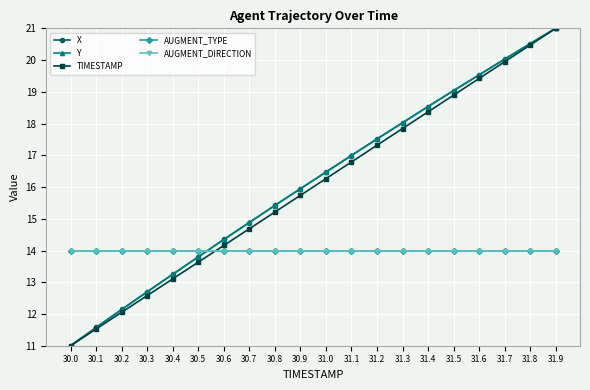

Is this an area chart (filled region under the line)?

No